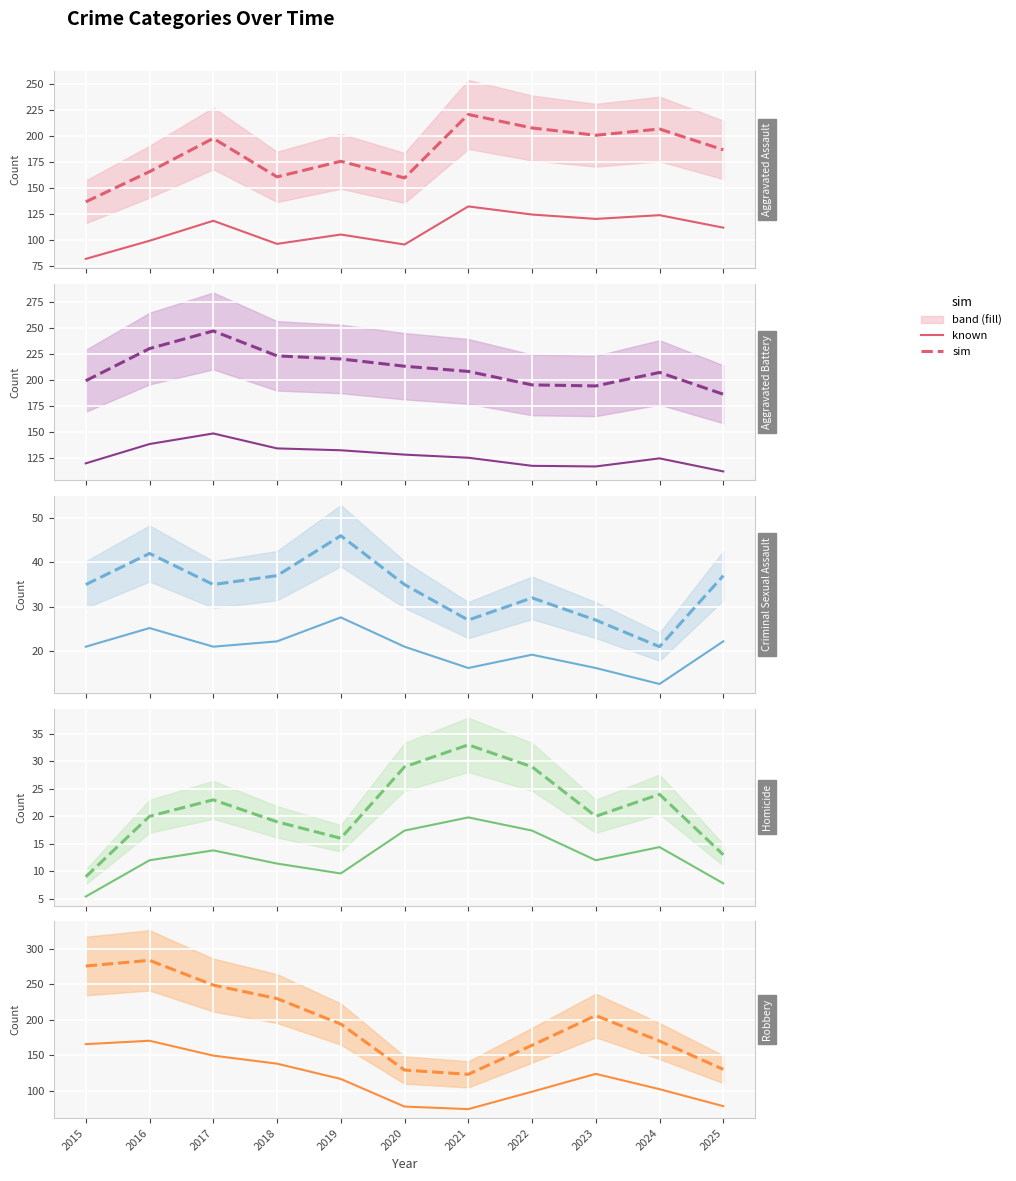

Reading left to right, what are all the values shown in this chart?

Aggravated Assault: 2015=137	2016=166	2017=198	2018=161	2019=176	2020=160	2021=221	2022=208	2023=201	2024=207	2025=187
Aggravated Battery: 2015=199	2016=230	2017=247	2018=223	2019=220	2020=213	2021=208	2022=195	2023=194	2024=207	2025=186
Criminal Sexual Assault: 2015=35	2016=42	2017=35	2018=37	2019=46	2020=35	2021=27	2022=32	2023=27	2024=21	2025=37
Homicide: 2015=9	2016=20	2017=23	2018=19	2019=16	2020=29	2021=33	2022=29	2023=20	2024=24	2025=13
Robbery: 2015=276	2016=284	2017=249	2018=230	2019=194	2020=129	2021=123	2022=164	2023=206	2024=170	2025=130